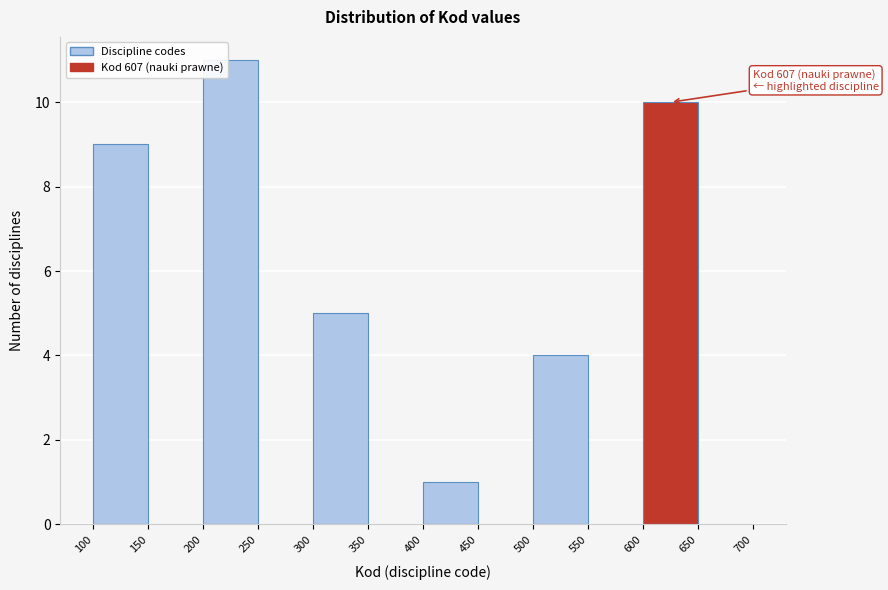

Over which range of the x-axis is the bar tallest?

200 to 250